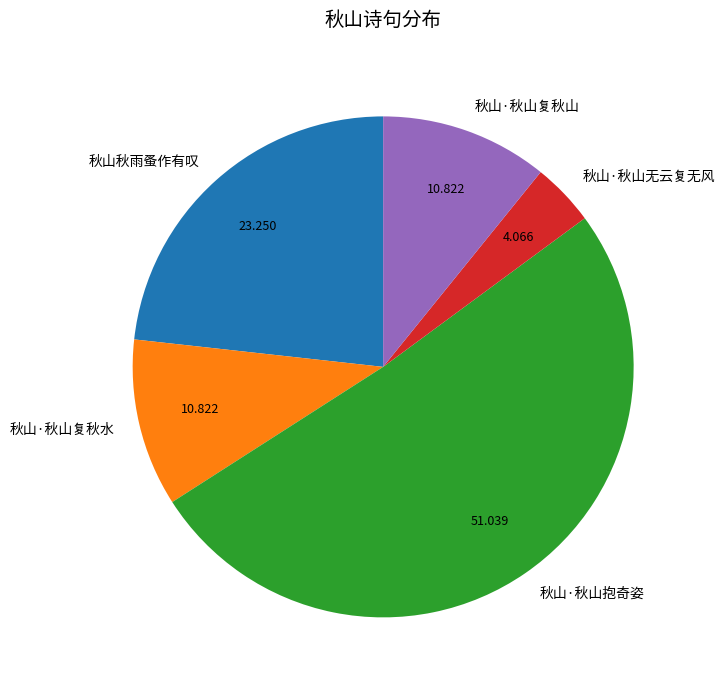

Between 秋山·秋山复秋山 and 秋山·秋山无云复无风, which is larger?

秋山·秋山复秋山